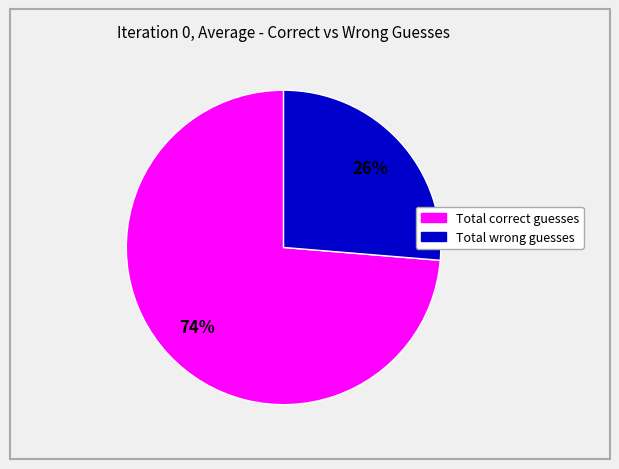

Rank the categories by value from lowest to highest.

Total wrong guesses, Total correct guesses